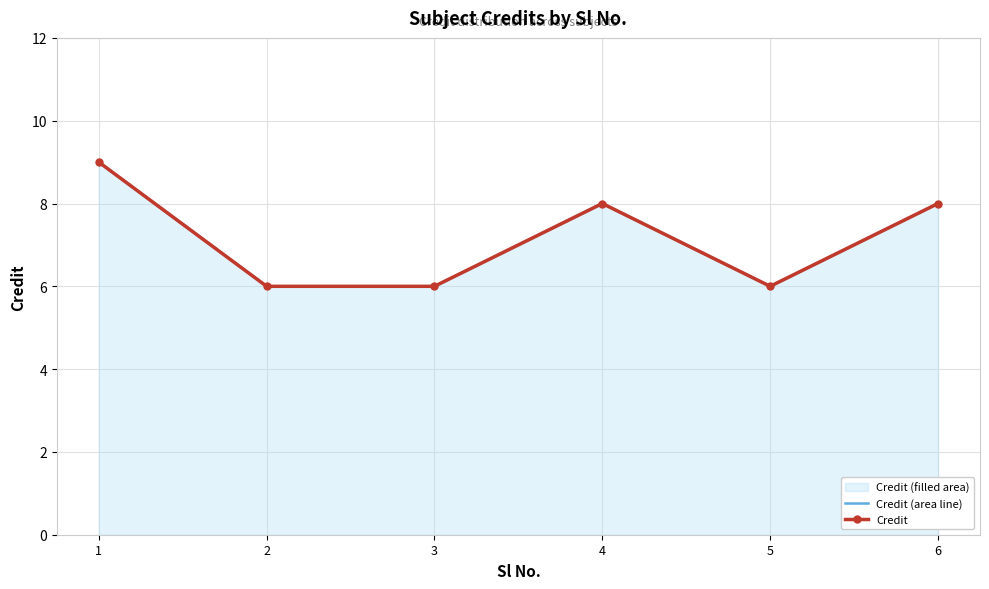

Reading left to right, extract all data points from this chart.

Credit (area line): 9	6	6	8	6	8
Credit: 9	6	6	8	6	8